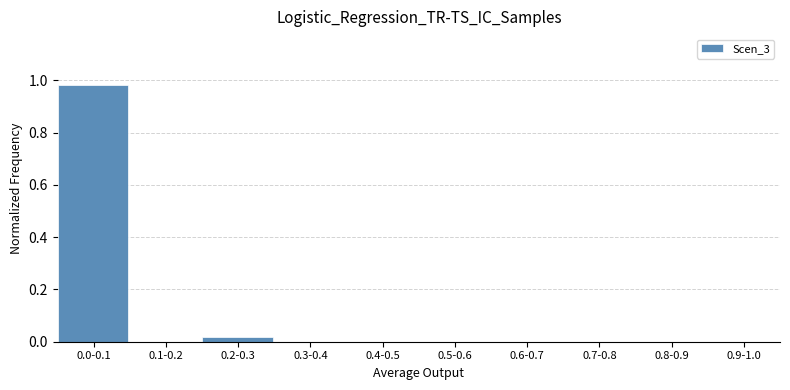

True or false: the data shows 0.3 at 0.1-0.2.

False